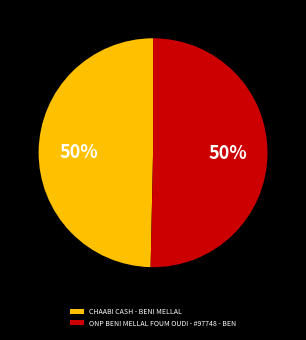

Count the number of slices in the pie.

2